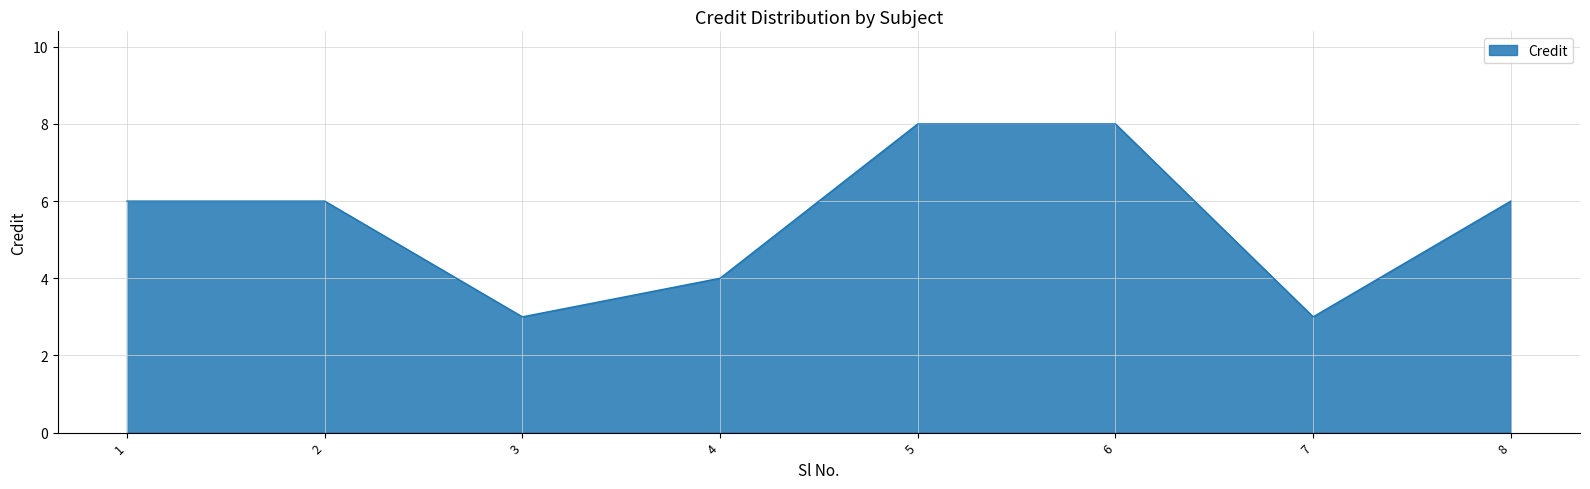

What is the sum of all values?

44